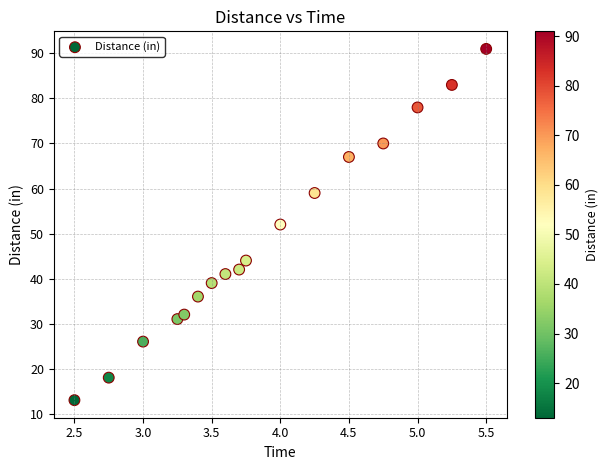

What is the range of Y values (max minus min)?

78